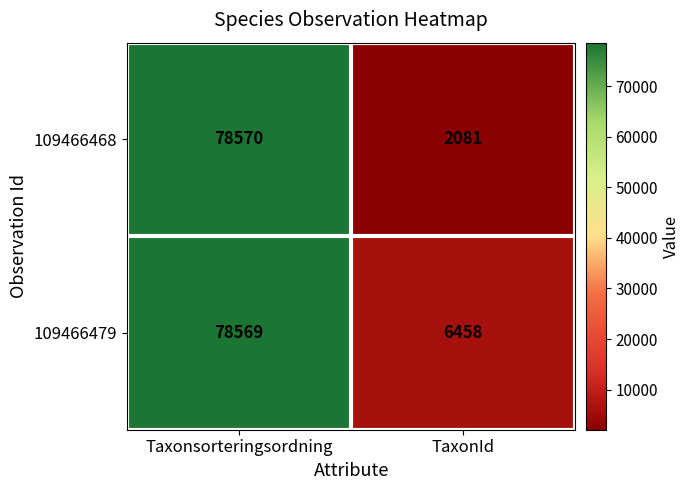

The 109466468 series shows 2081 at TaxonId. True or false?

True